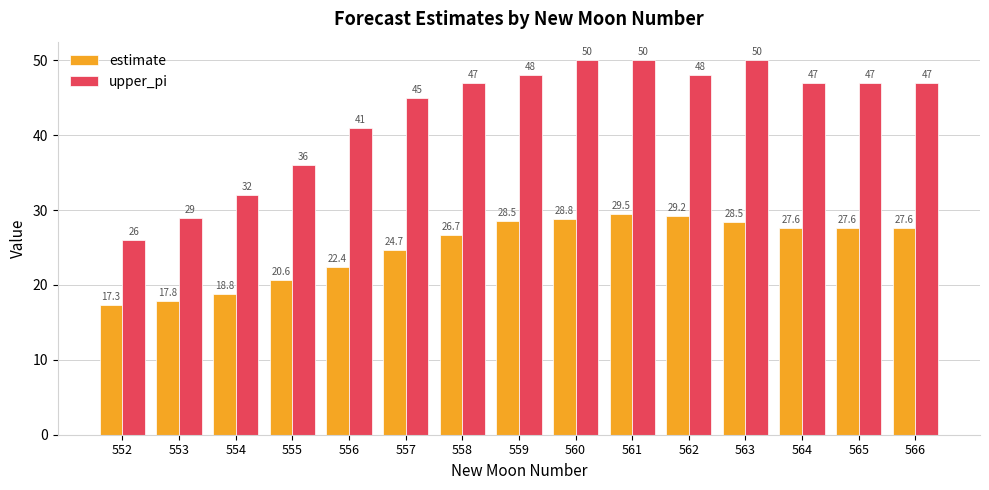

Rank the series at 553 from lowest to highest value.

estimate, upper_pi